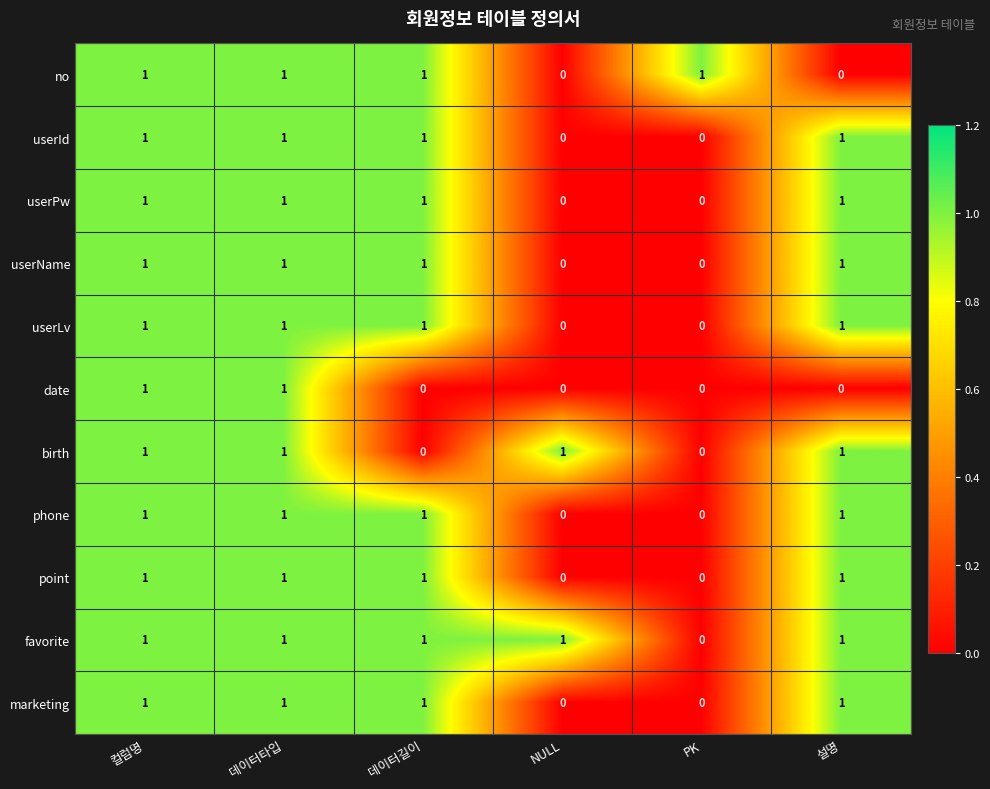

What is the sum of all no values?

4